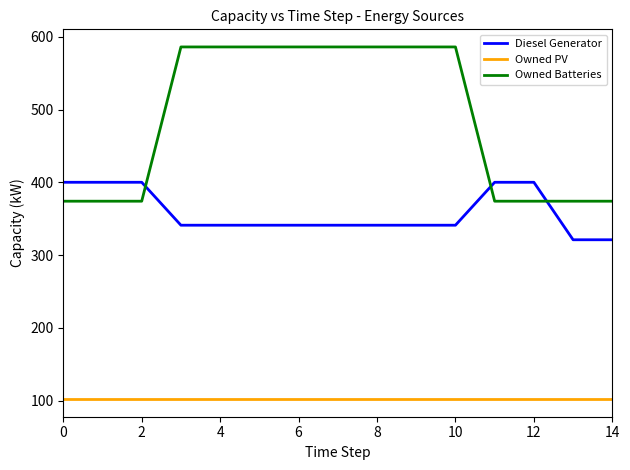

What is the difference between the maximum and minimum values in the Diesel Generator series?

79